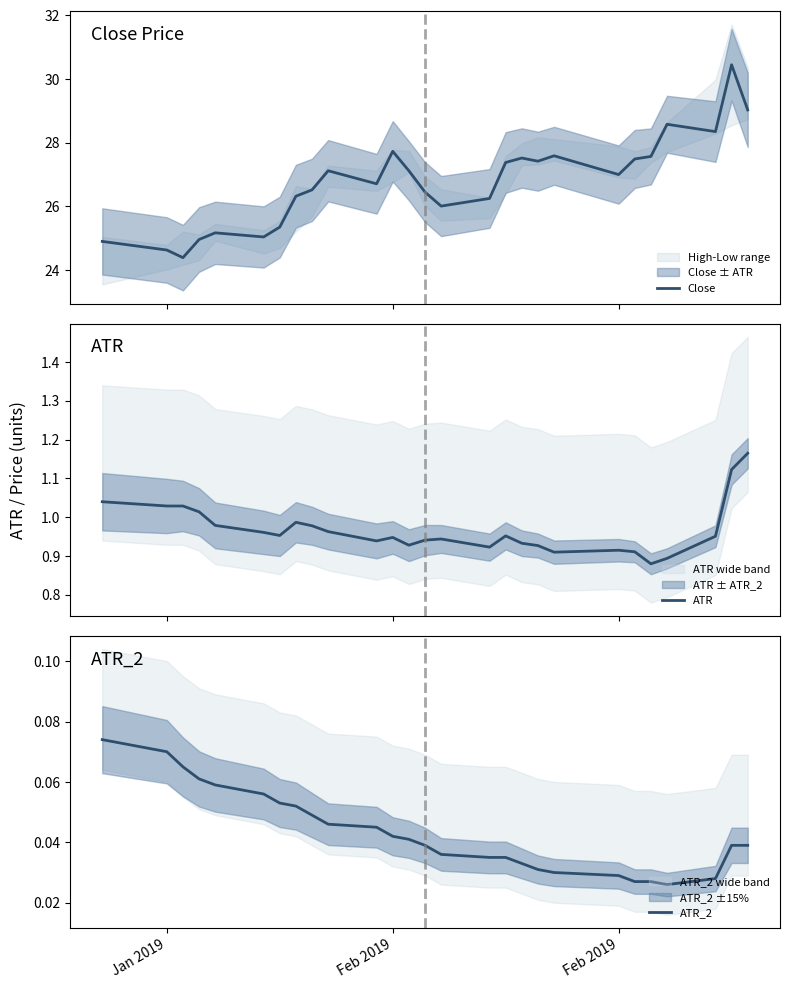

In ATR, how many points are higher than both neighbors (excluding endpoints)?

5